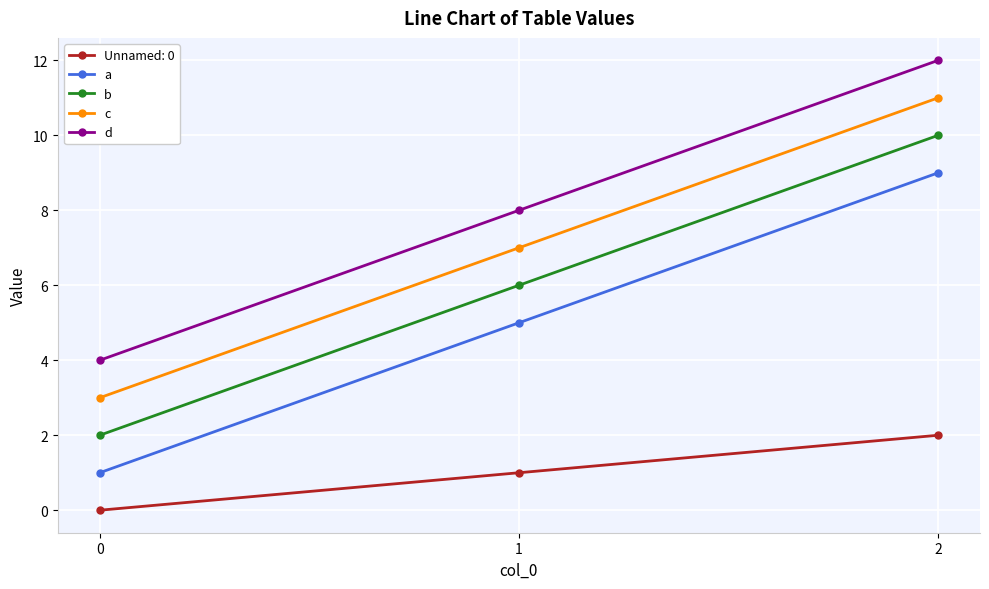

At how many categories does at least one series exceed 2?

3